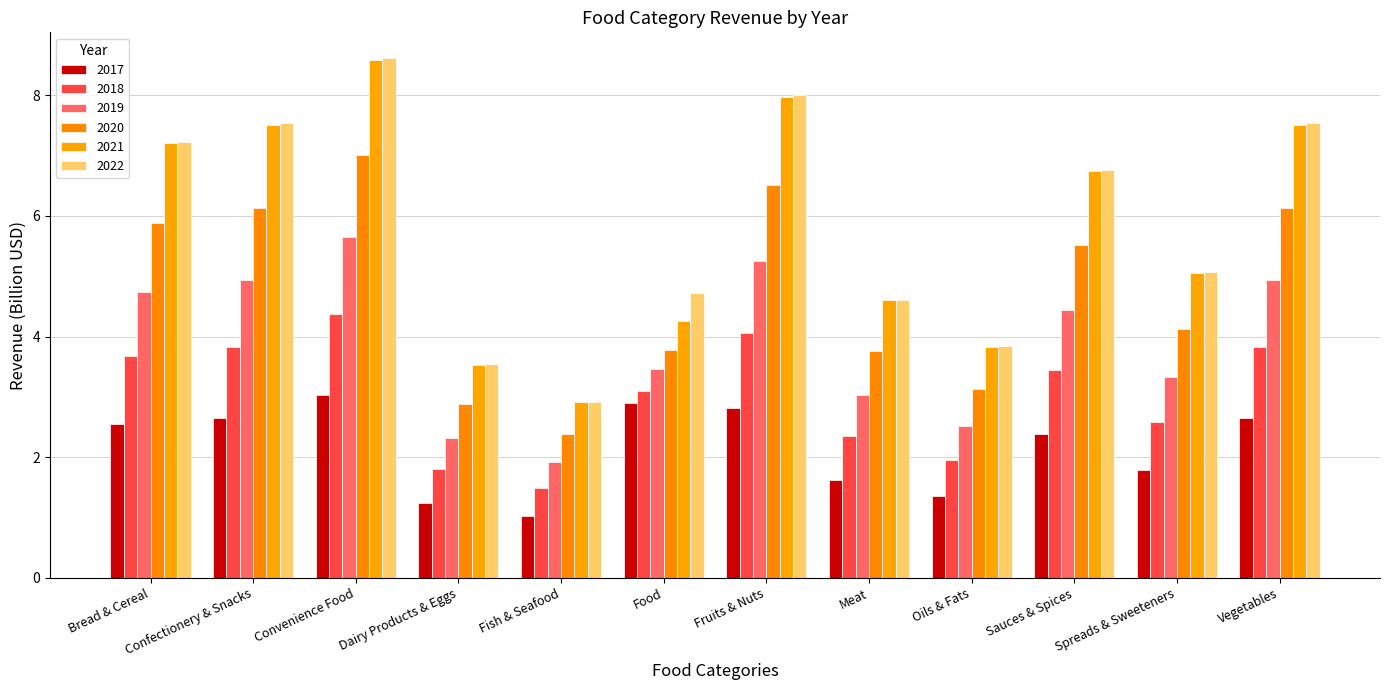

How many groups of bars are there?

12